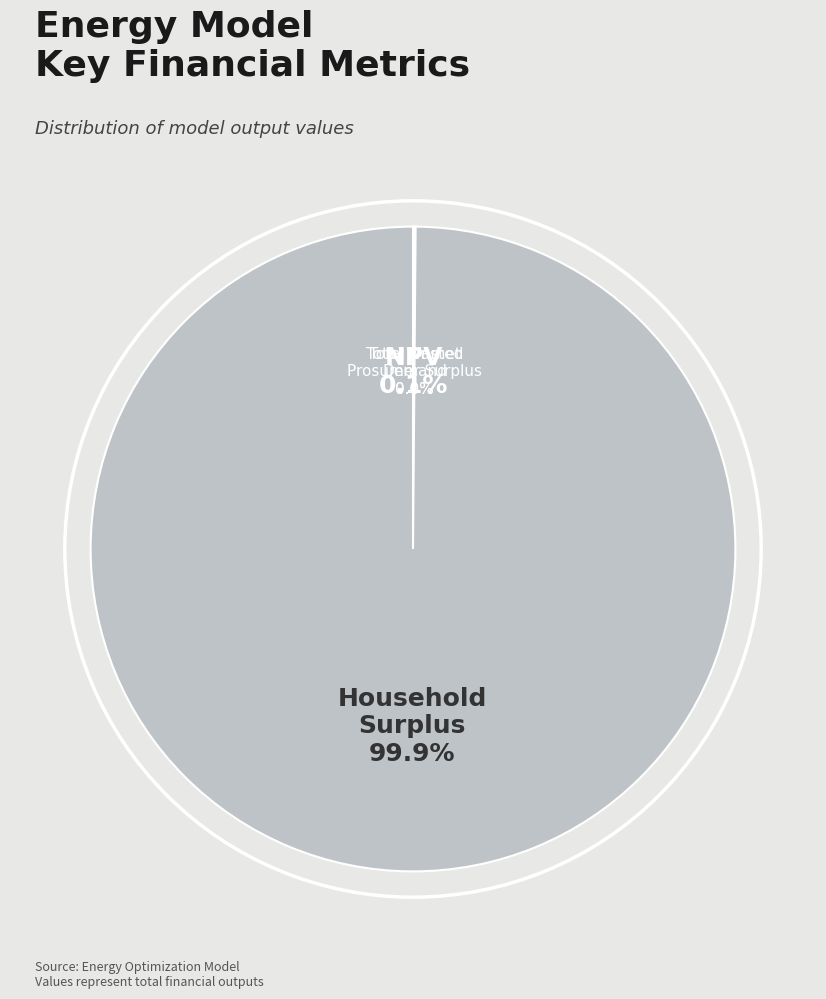

Is there any slice that represents more than half of the pie?

Yes